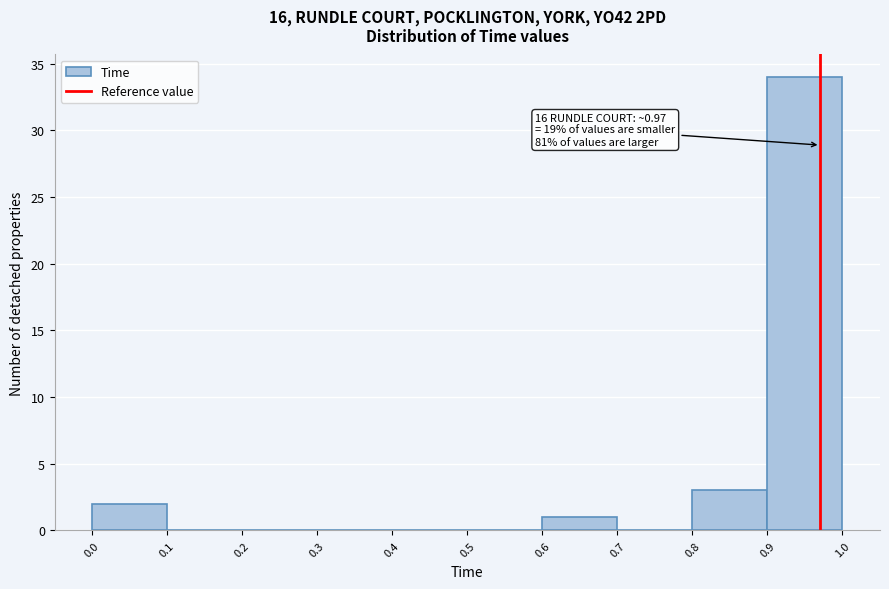

Over which range of the x-axis is the bar tallest?

0.9 to 1.0